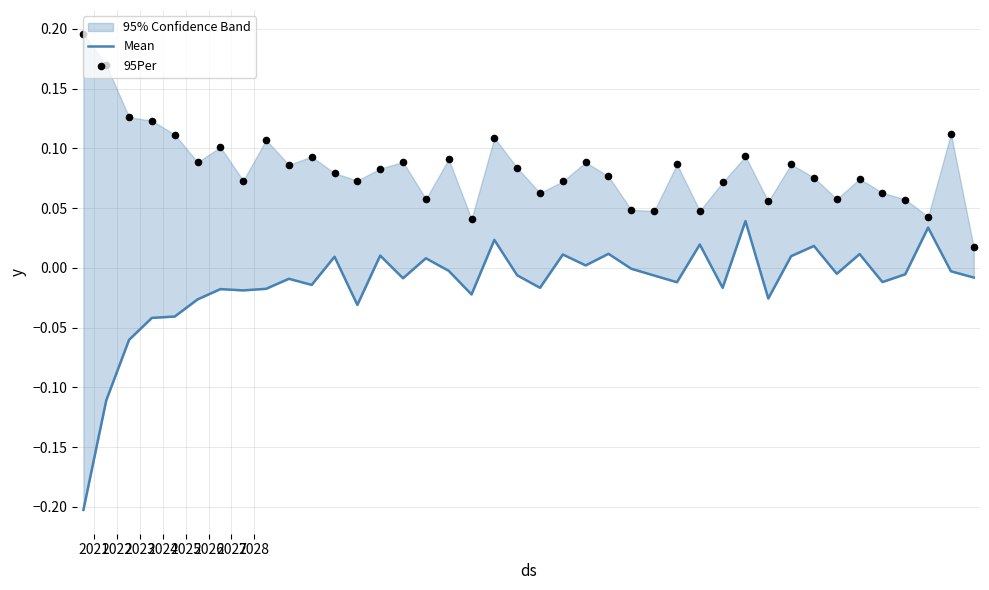

Which series reaches the minimum Y coordinate?

Mean